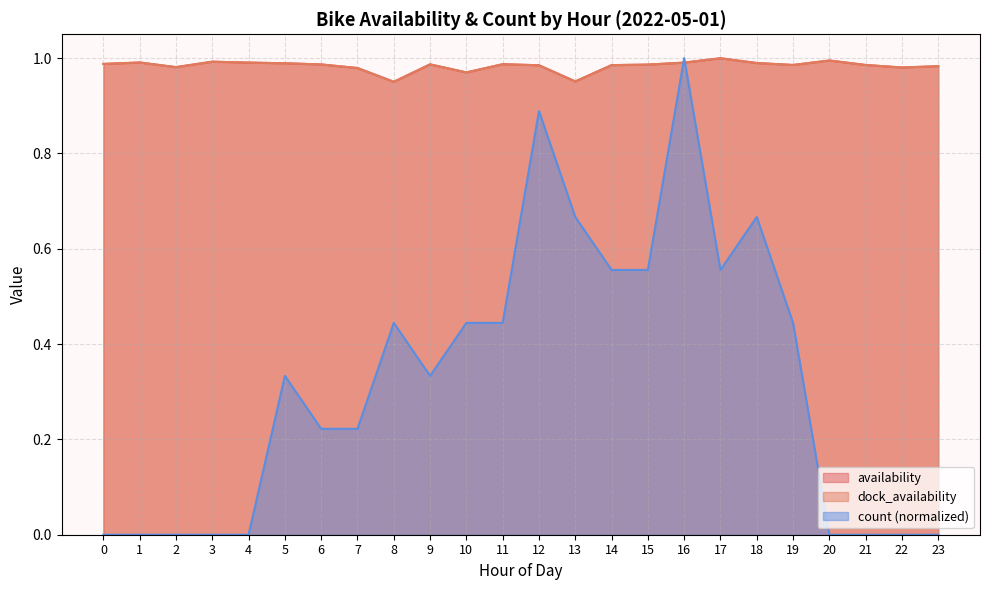

In availability, how many points are higher than both neighbors (excluding endpoints)?

6